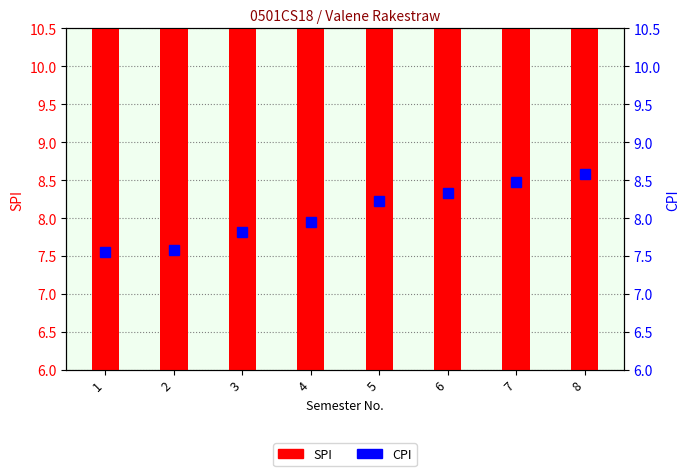

Rank the series at 3 from lowest to highest value.

CPI, SPI